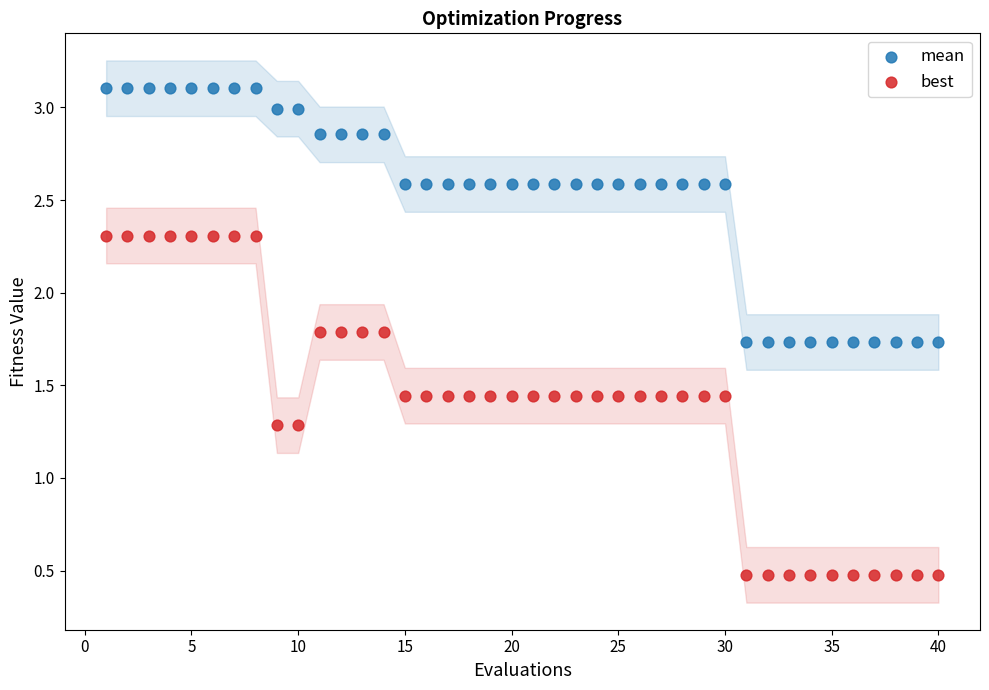

Which series contains the lowest Y value?

best